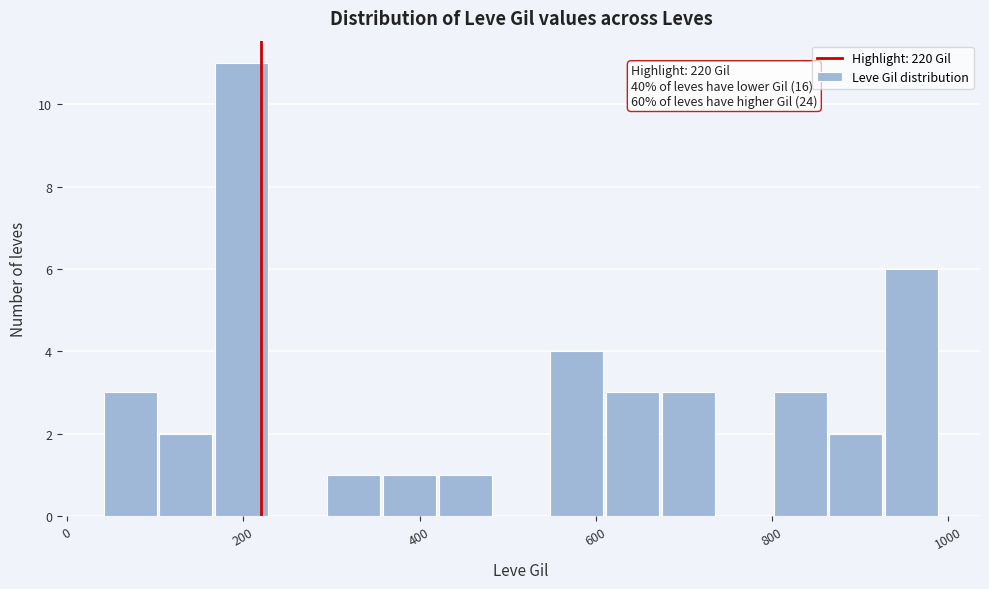

Around what value on the x-axis is the tallest bar? Give the approximate position of its centre, as read against the axis.

200